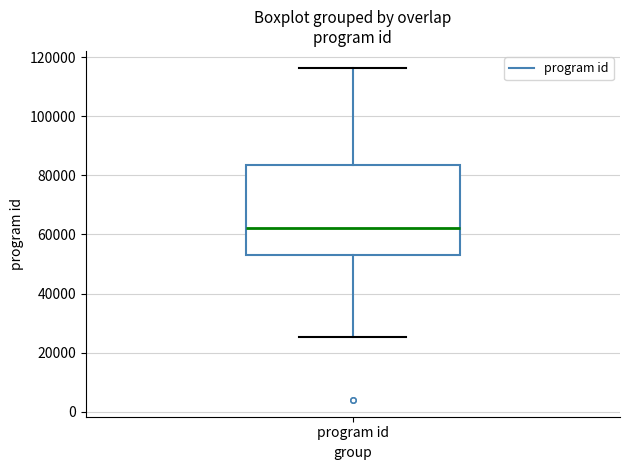

Read this box plot against the y-axis: the position of the median line, the range covered by the box, and the ends of both whiskers. The values are not printed on the chart, so give them approximately, as read against the axis.

median 62000, box 52000 to 84000, whiskers 26000 to 116000